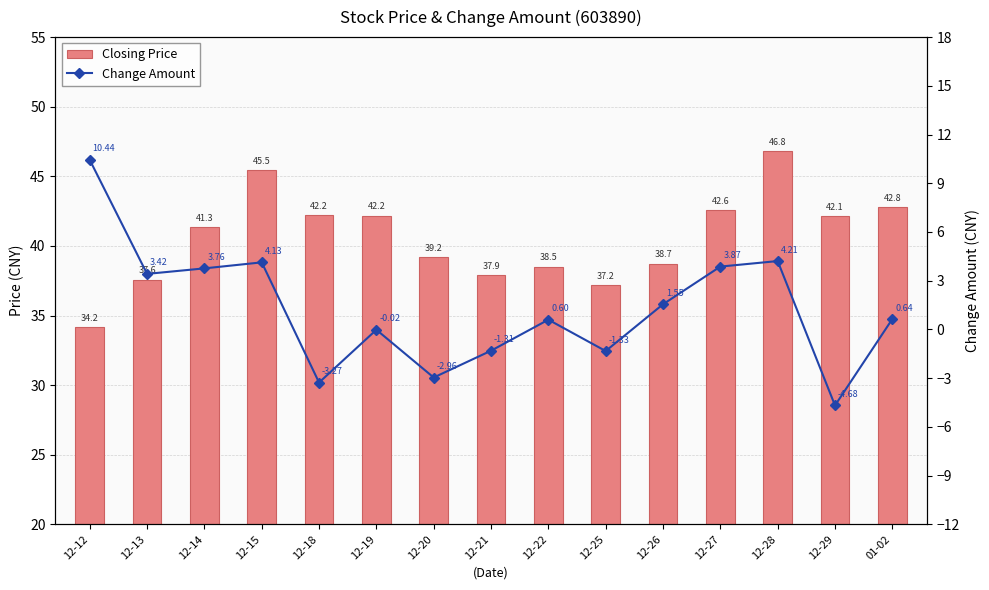

At which label does Change Amount reach its minimum?

12-29